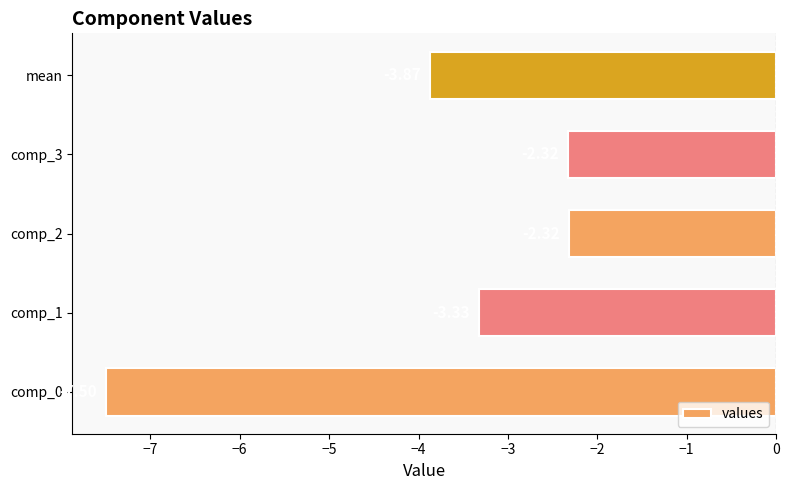

Which has a higher value, comp_3 or comp_1?

comp_3